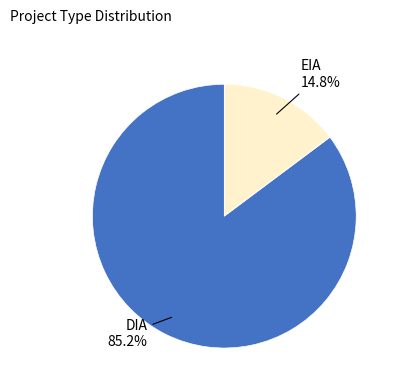

Is there any slice that represents more than half of the pie?

Yes